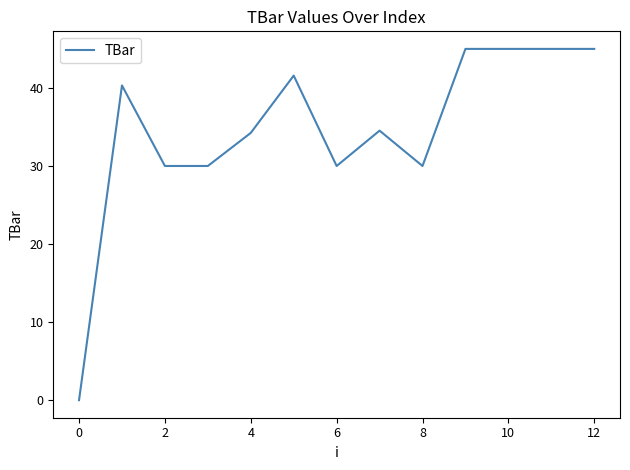

True or false: there are more than 2 points higher than both neighbors.

True